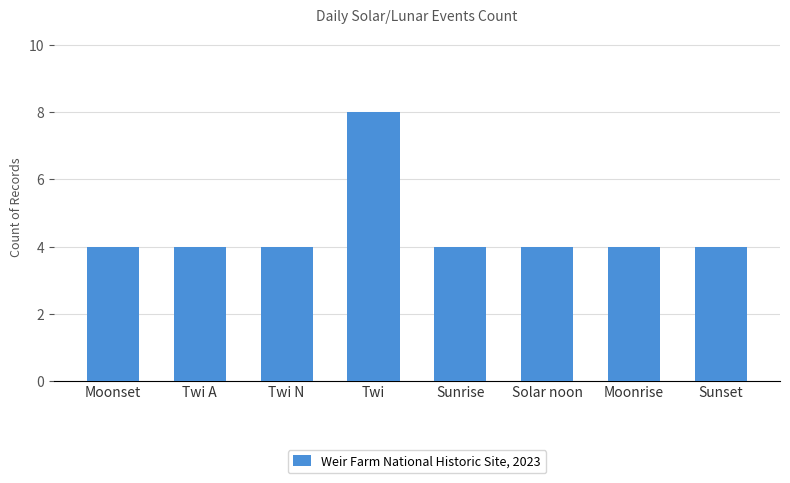

What is the ratio of the value at Twi A to the value at Solar noon?

1.0